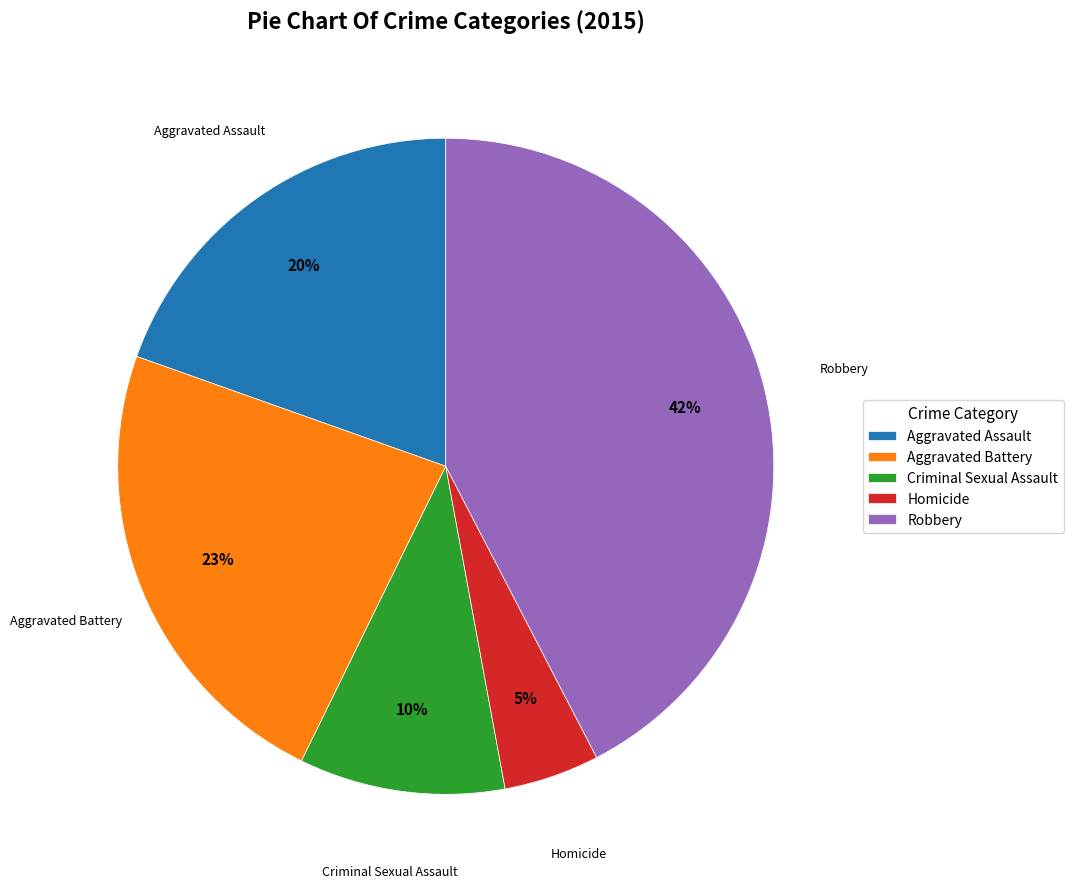

Is it true that Aggravated Battery is 23% of the pie?

True